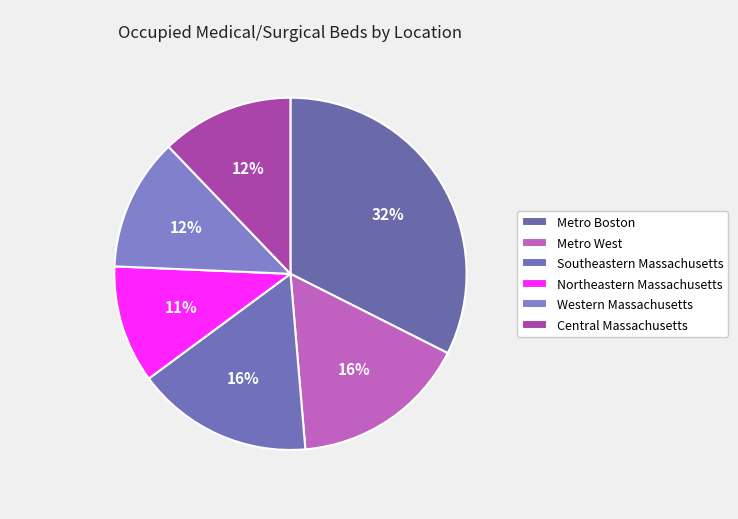

Count the number of slices in the pie.

6